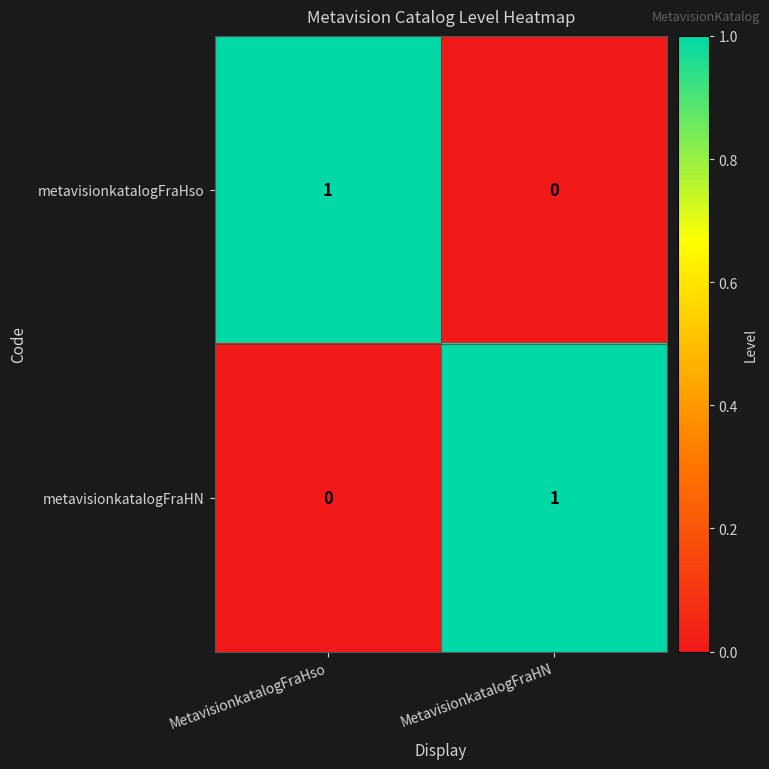

At MetavisionkatalogFraHN, list the series in order from largest to smallest.

metavisionkatalogFraHN, metavisionkatalogFraHso